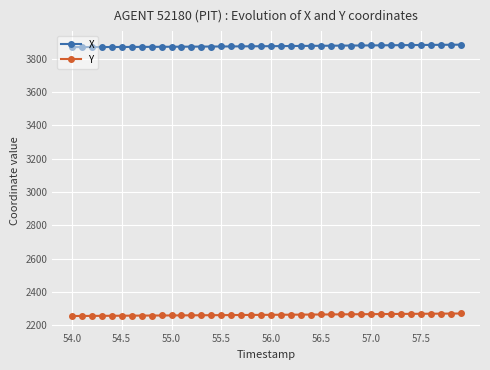

What is the value of the X point at the 21st from the left?

3875.1